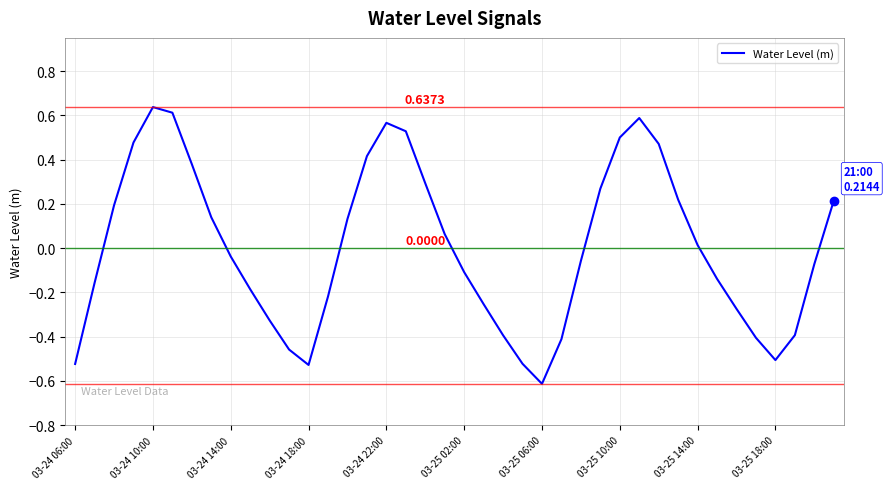

What is the difference between the maximum and minimum values?

1.3